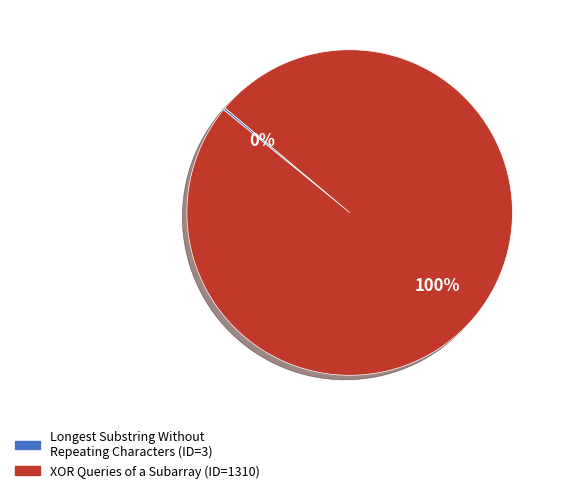

Which slice represents more than half of the pie?

XOR Queries of a Subarray